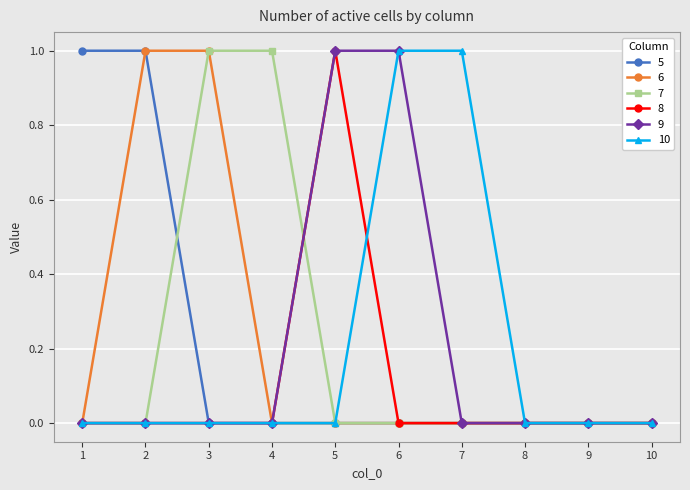

The 5 series shows 0 at 4. True or false?

True